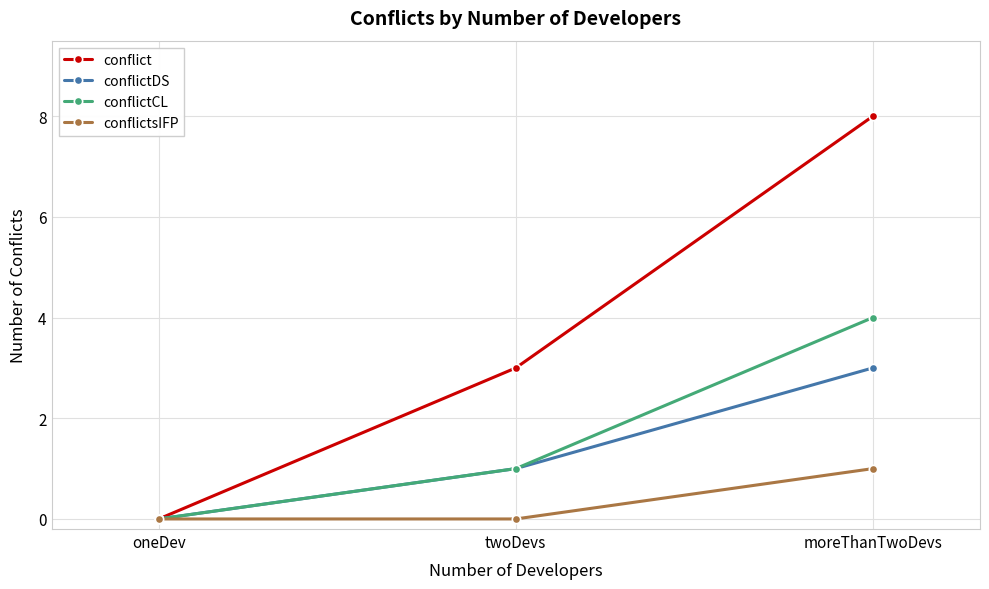

Is this an area chart (filled region under the line)?

No